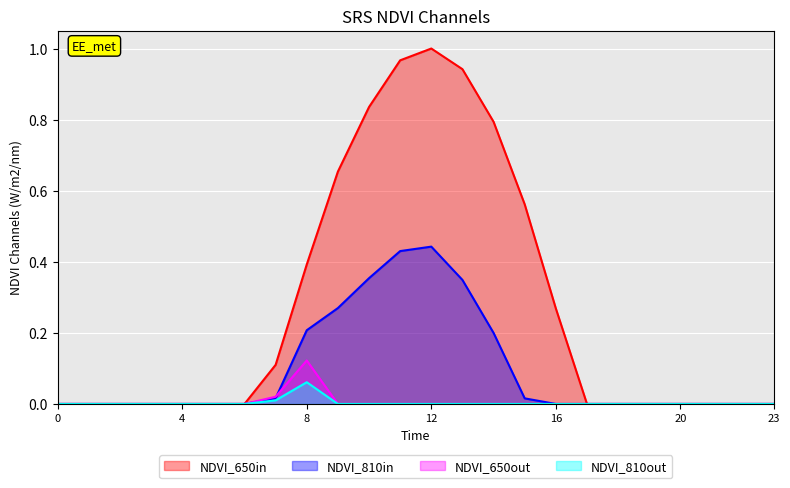

Between 6 and 13, which series saw the biggest shift?

Series_0